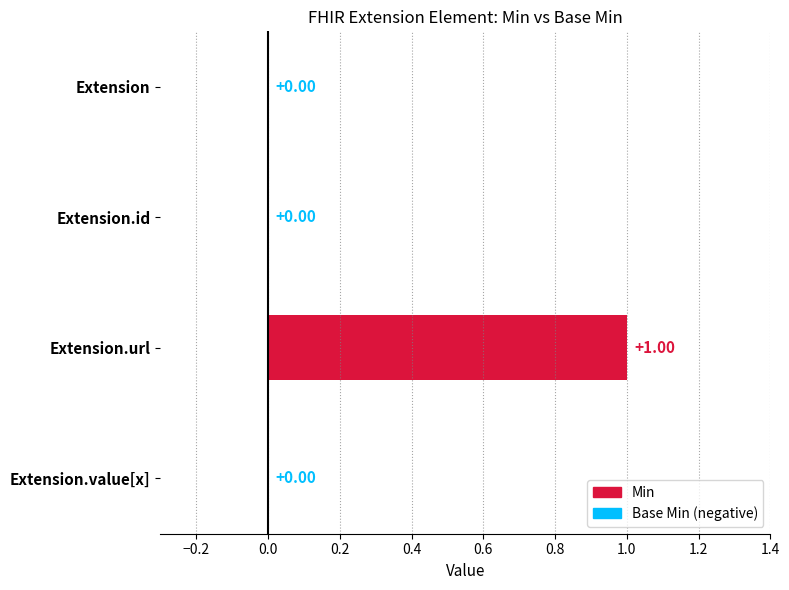

Are the bars horizontal?

Yes